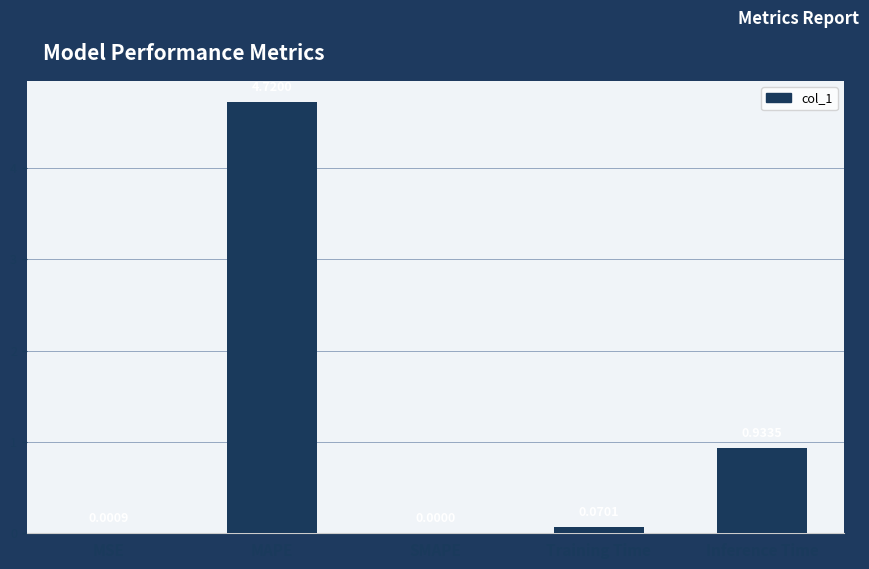

At which label is the value closest to 2?

Inference Time